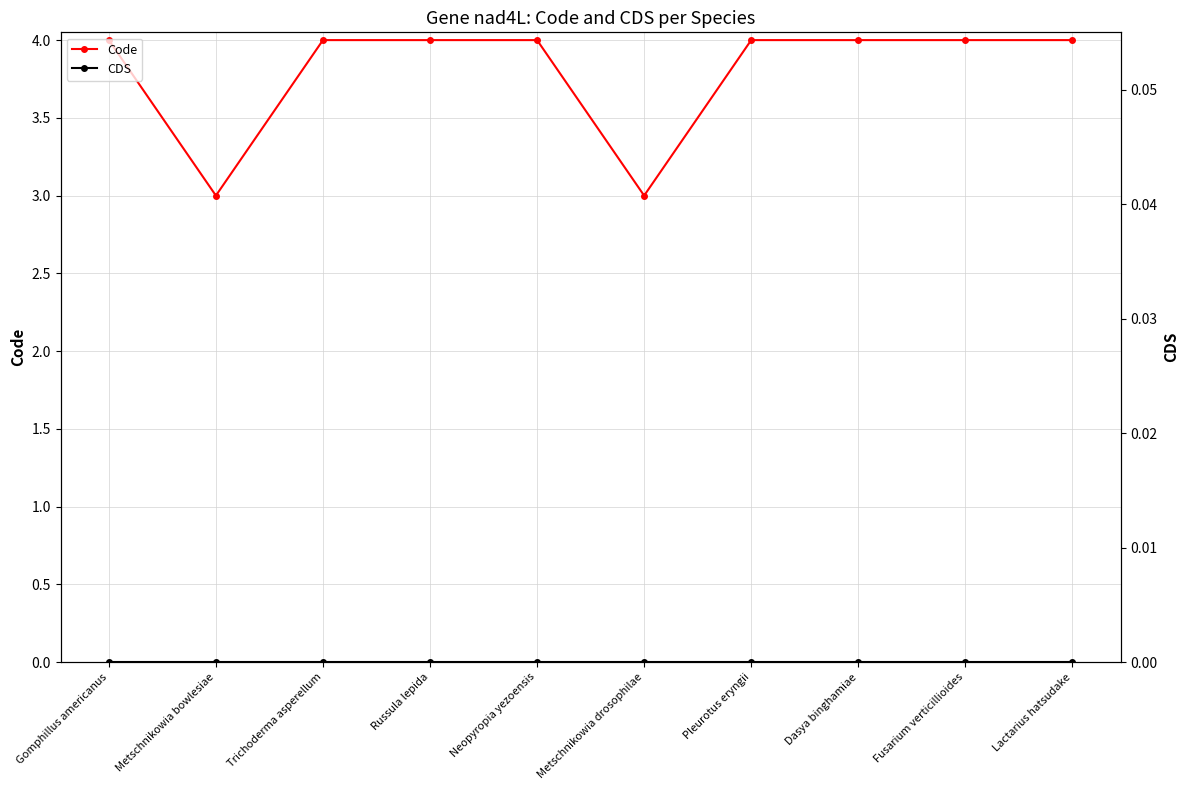

What is the difference between the maximum and second lowest values in the Code series?

1